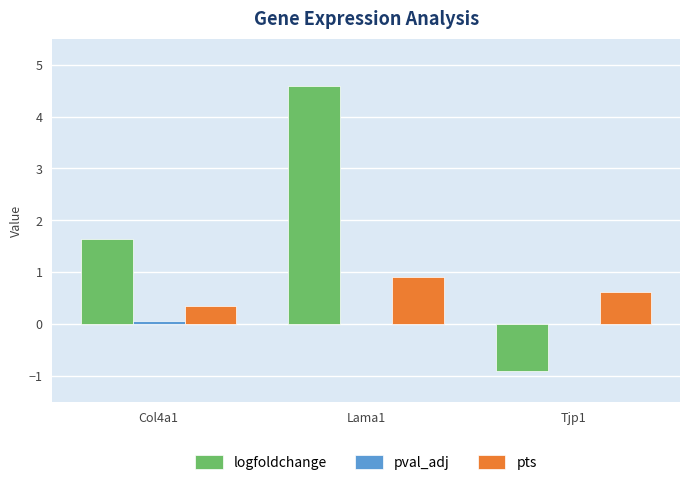

Between Lama1 and Tjp1, which series saw the biggest shift?

logfoldchange